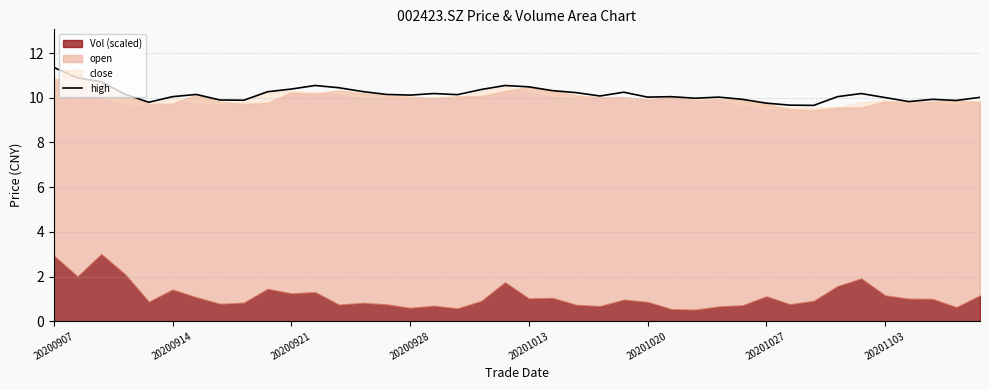

What is the maximum value shown in the chart?

11.4